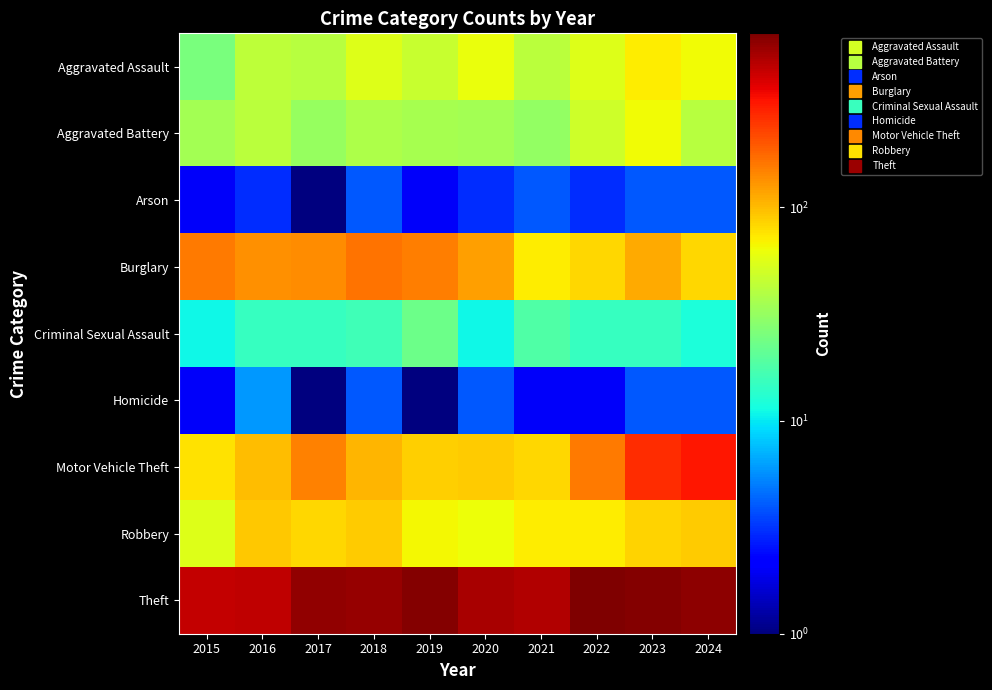

Count the number of categories in the chart.

10